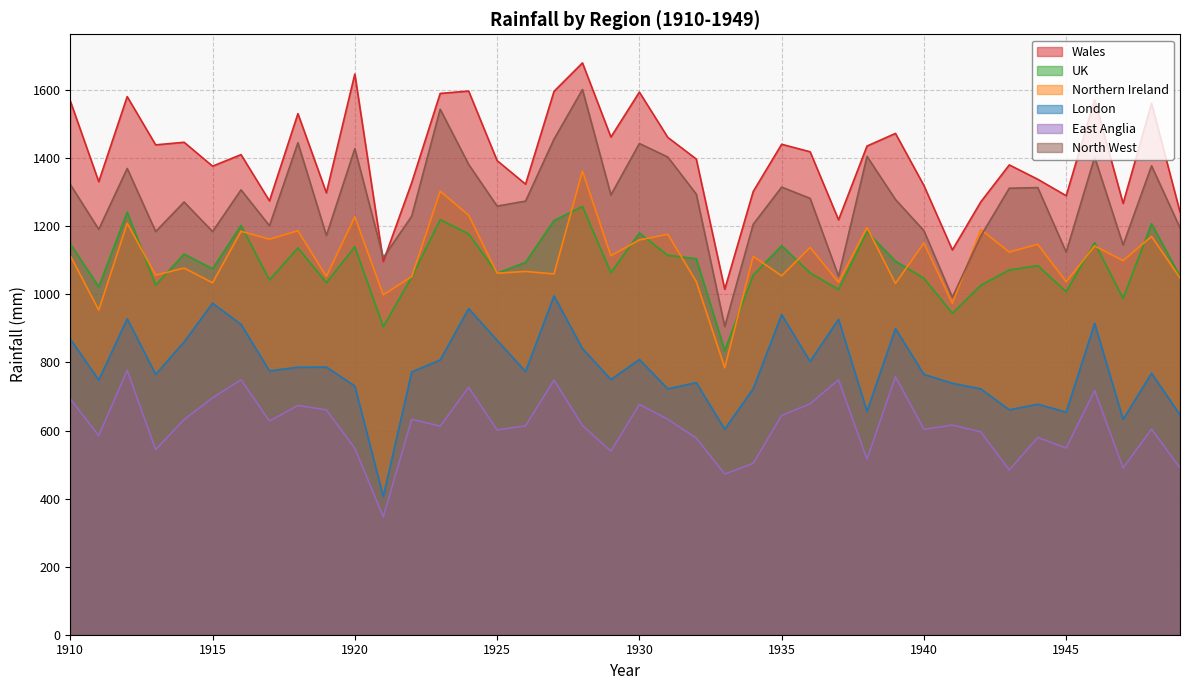

Is the value of Northern Ireland at 1930 greater than the value of London at 1937?

Yes